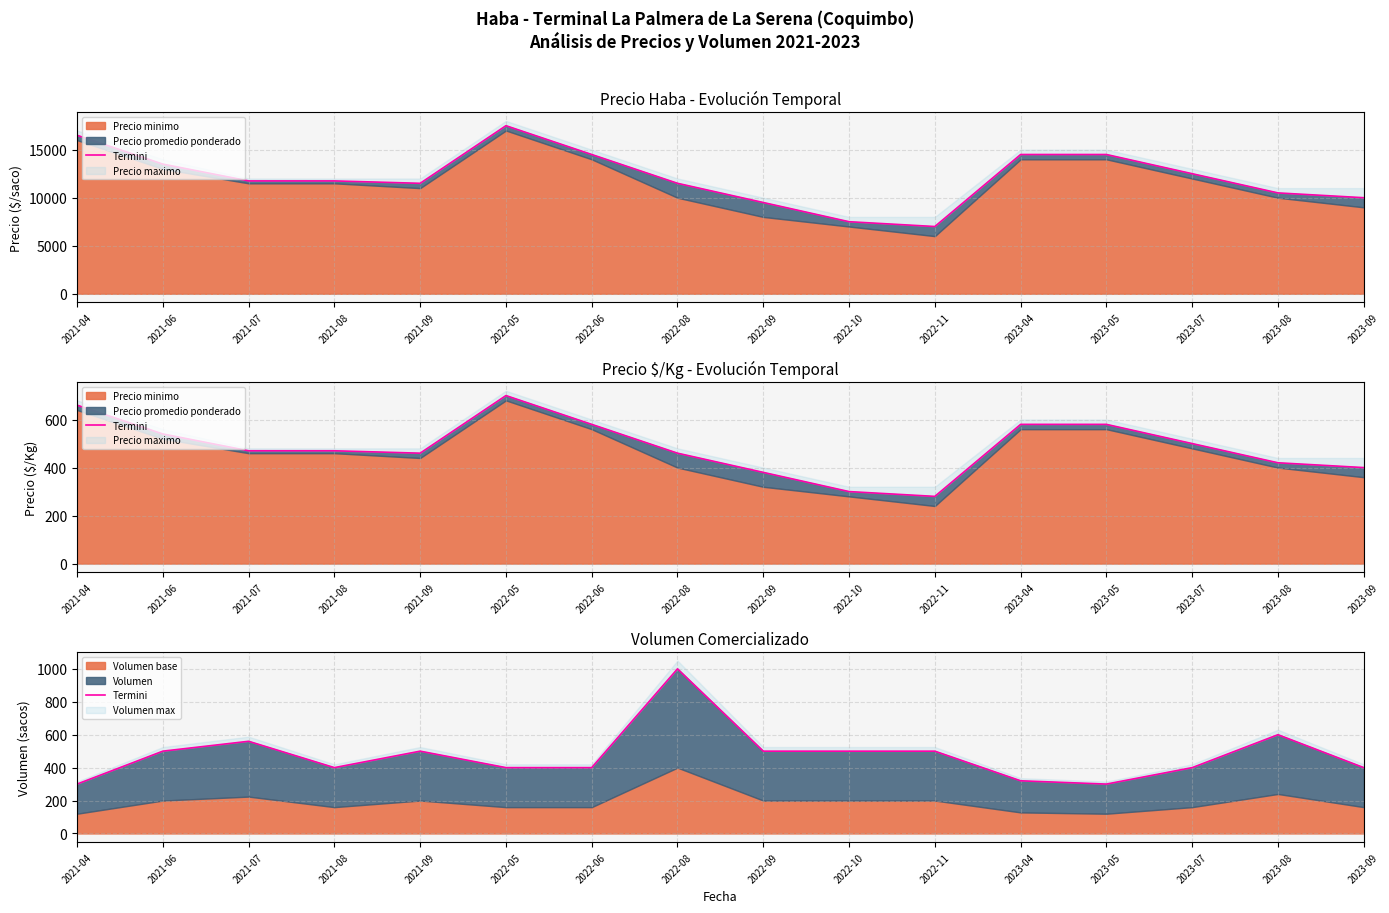

What is the label of the 12th point from the right?

2021-09